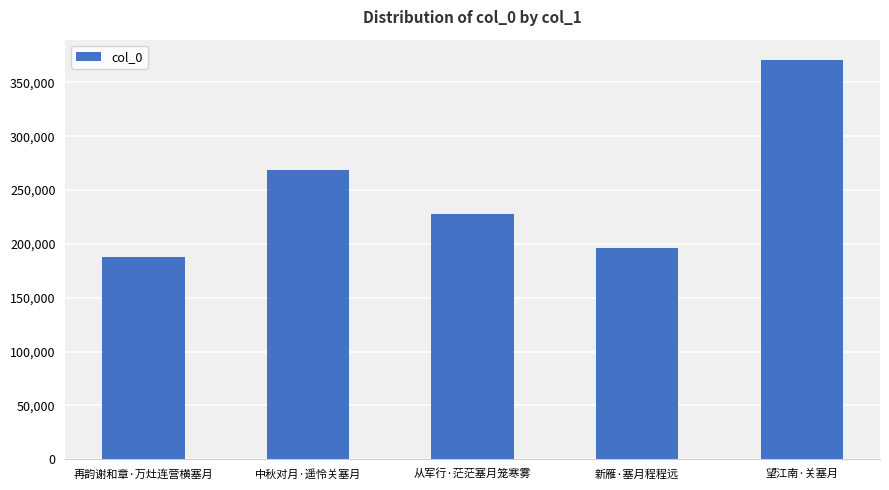

Are the bars horizontal?

No